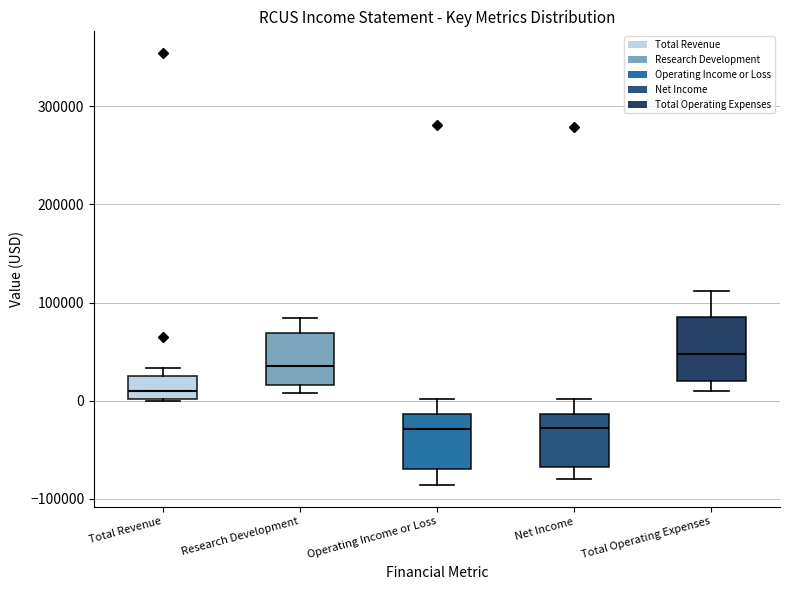

Which box's median line is the highest?

Total Operating Expenses